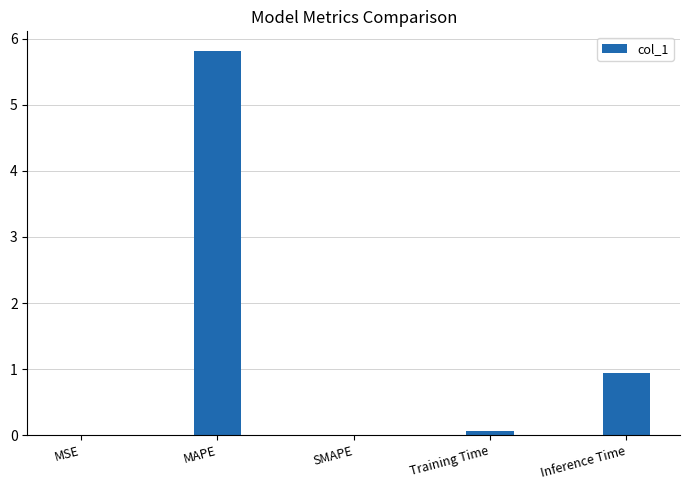

Is it true that the value at SMAPE is -3.2?

False